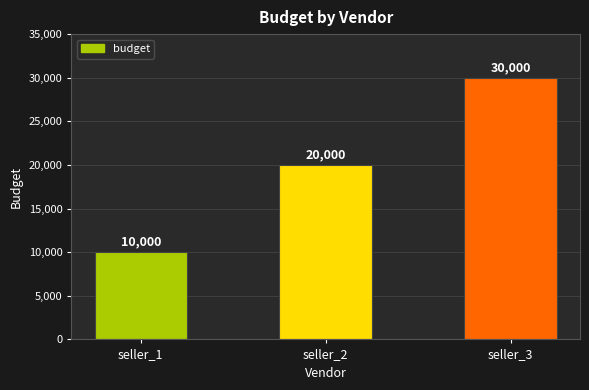

Are the bars grouped side by side (vs. stacked)?

No